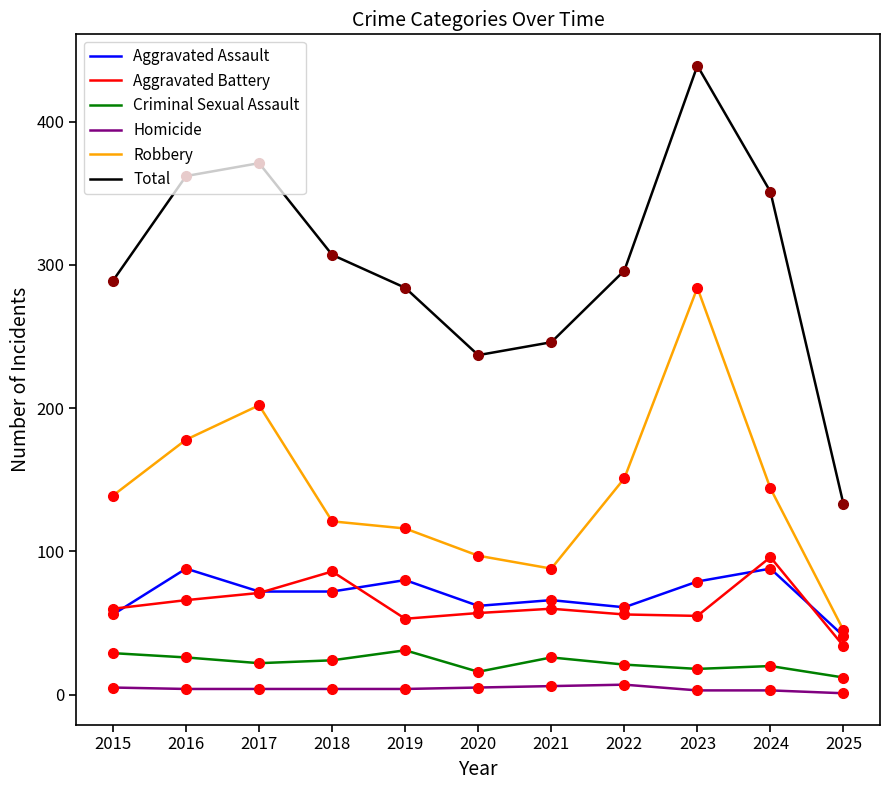

What is the lowest value of the Aggravated Battery series?

34